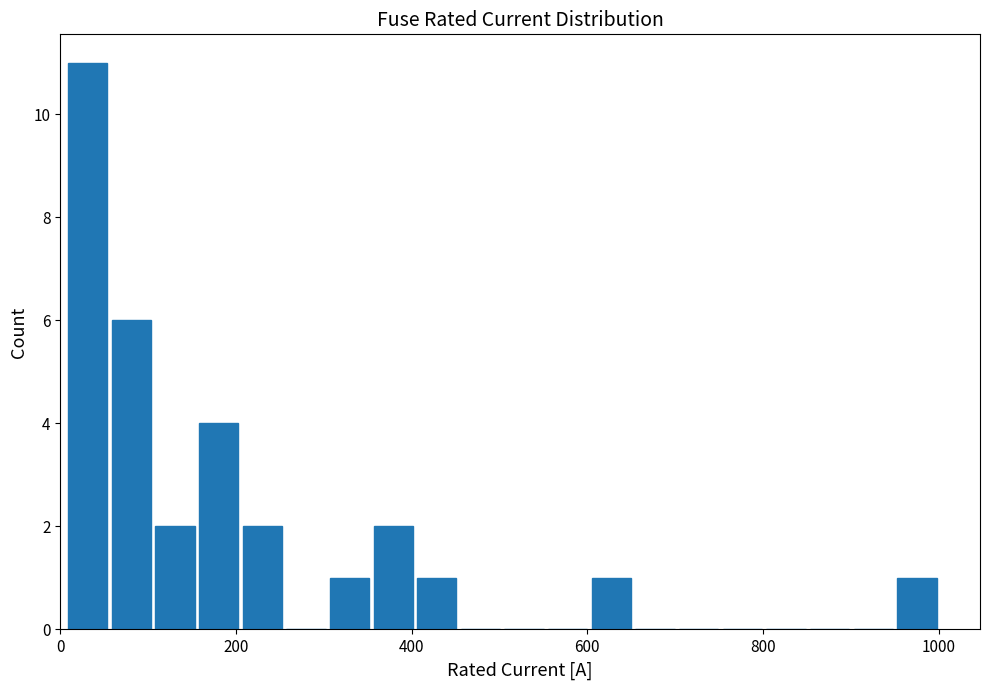

Around what value on the x-axis is the tallest bar? Give the approximate position of its centre, as read against the axis.

40